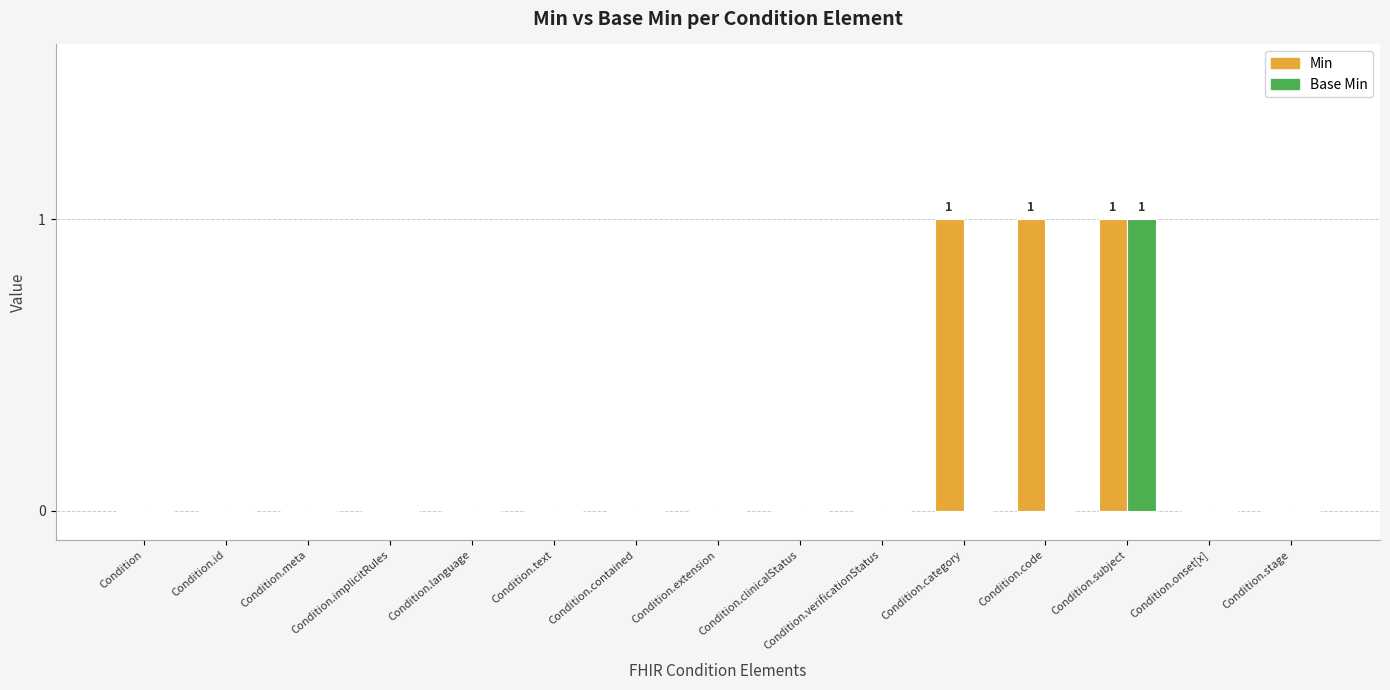

Reading left to right, what are all the values shown in this chart?

Min: 0	0	0	0	0	0	0	0	0	0	1	1	1	0	0
Base Min: 0	0	0	0	0	0	0	0	0	0	0	0	1	0	0